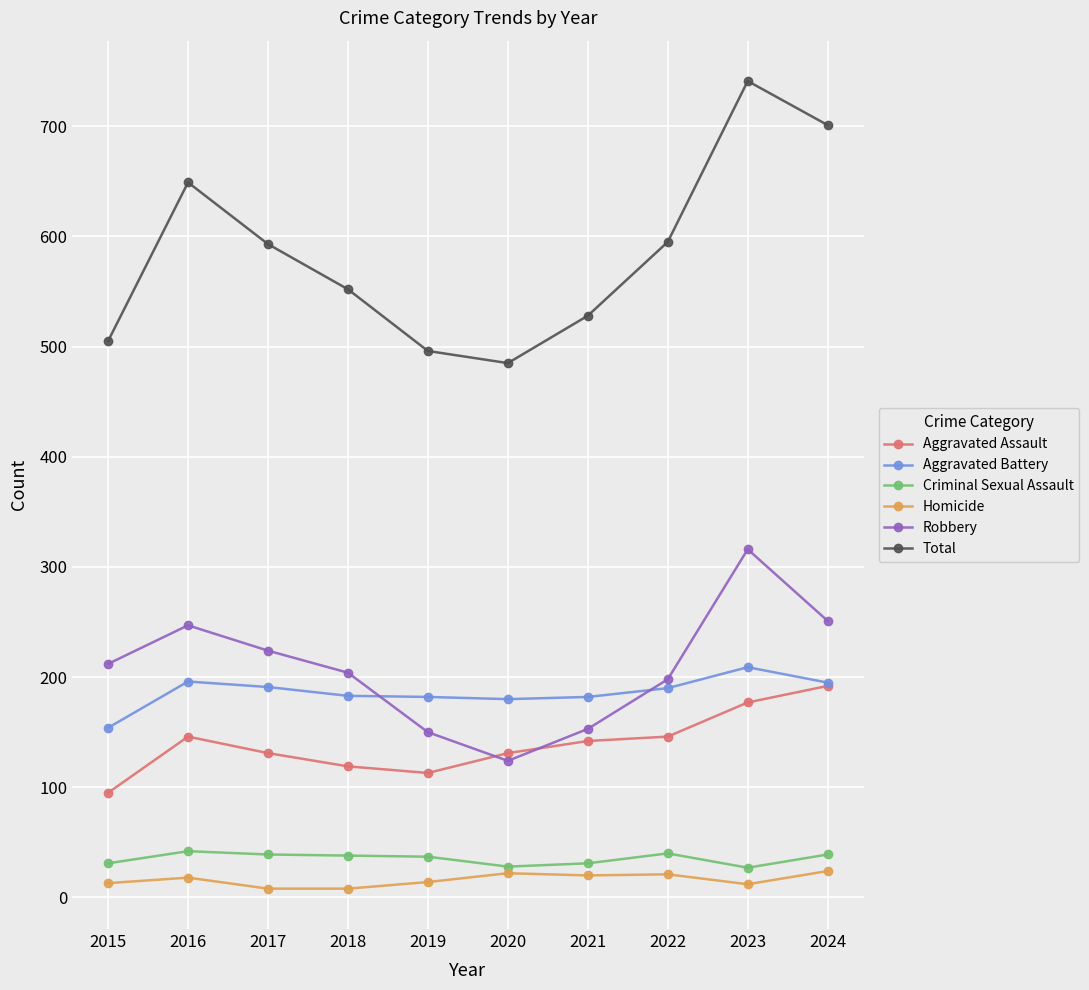

How many times do Aggravated Battery and Robbery cross each other?

2